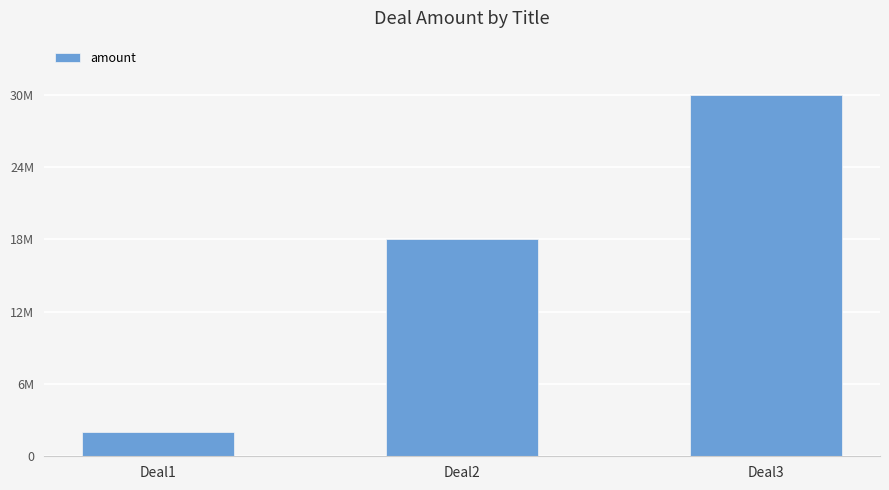

Does the chart contain any negative values?

No